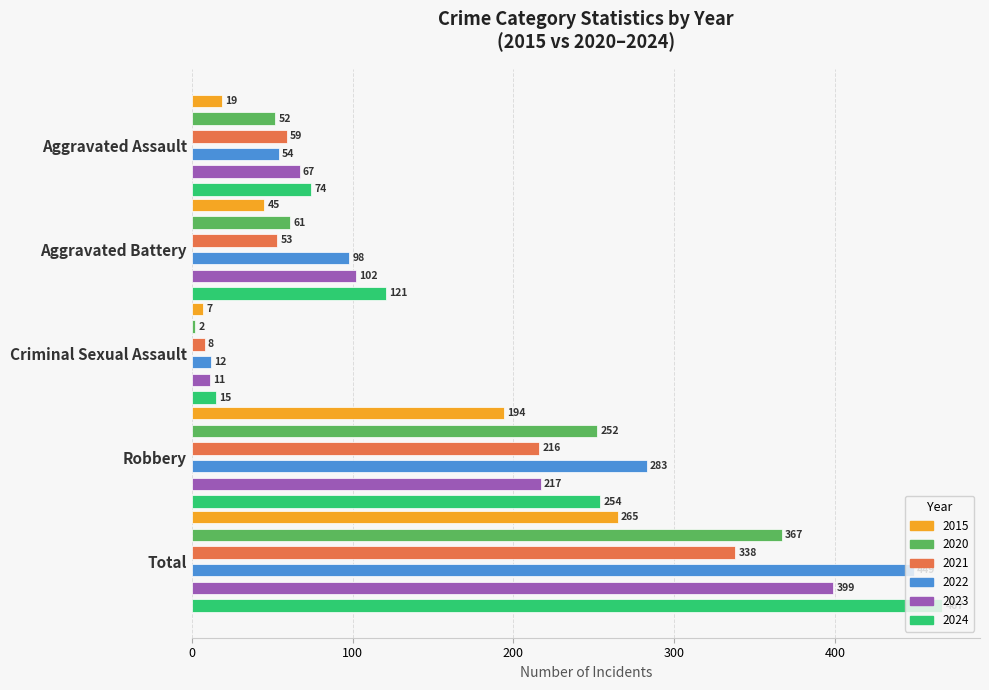

What is the total value across all series at Criminal Sexual Assault?

55